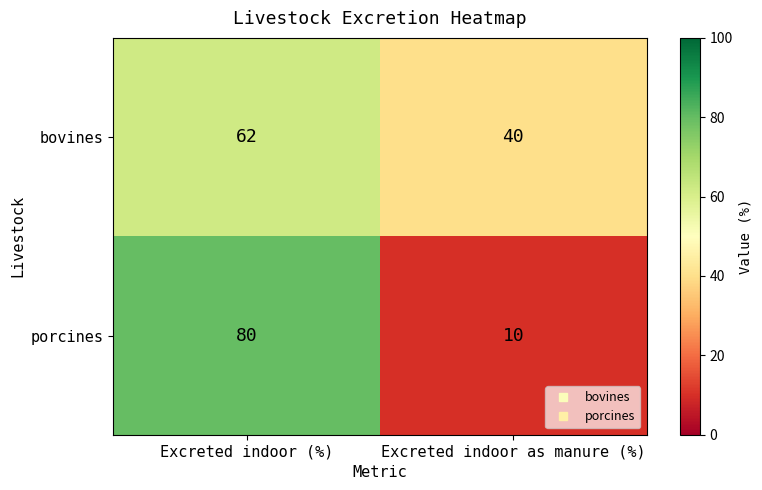

Which series has the widest spread of values?

porcines